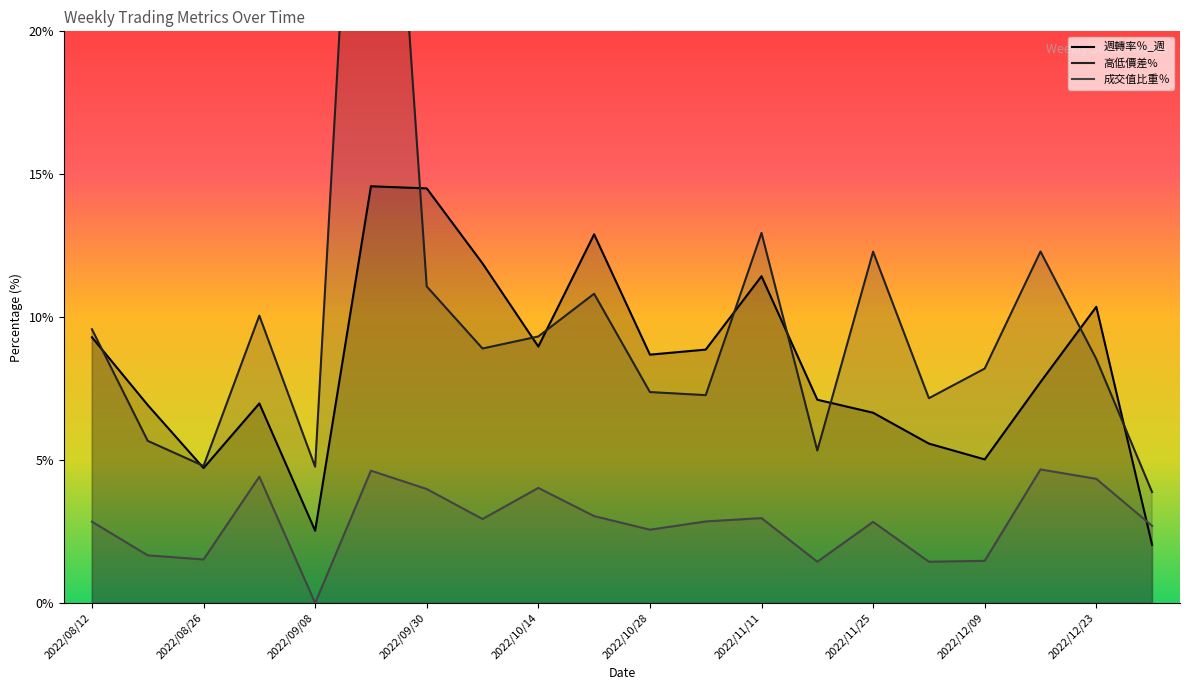

The 週轉率％_週 series shows 5.6 at 15. True or false?

True